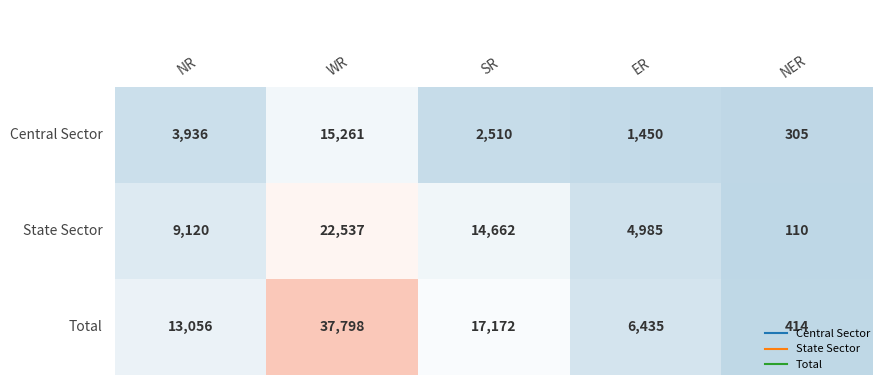

List the series in order of their overall mean, lowest first.

Central Sector, State Sector, Total